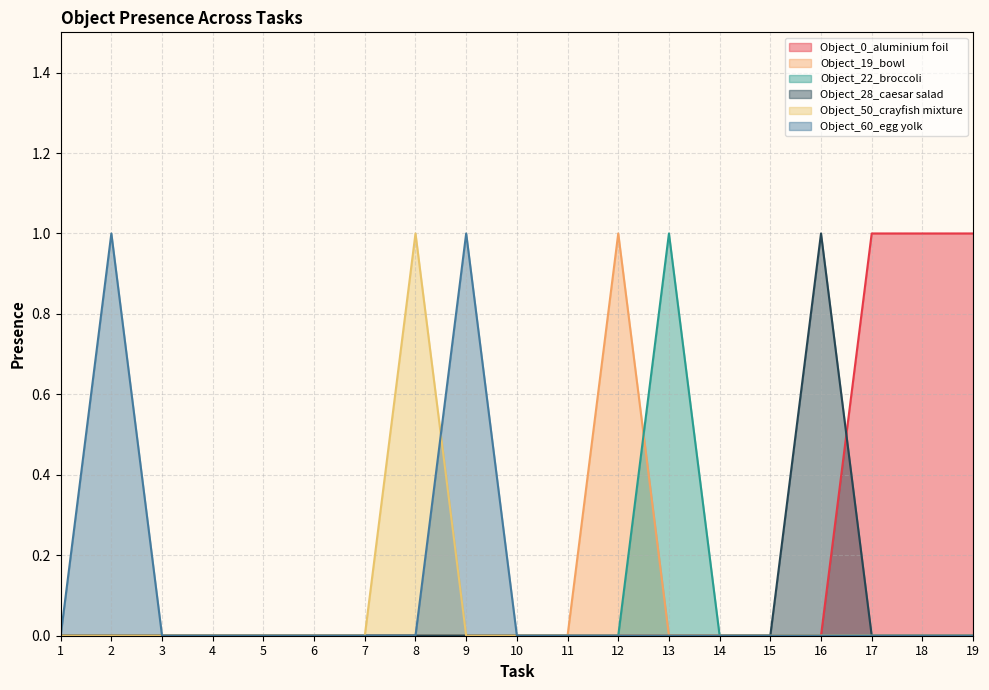

Which has a higher value, 15 or 13?

15